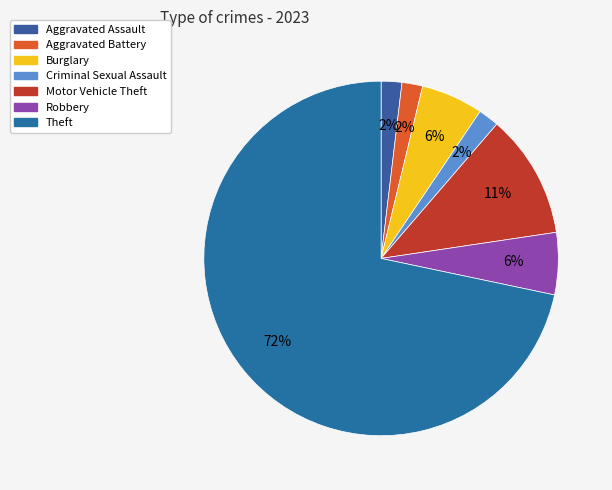

Does any single category account for the majority?

Yes